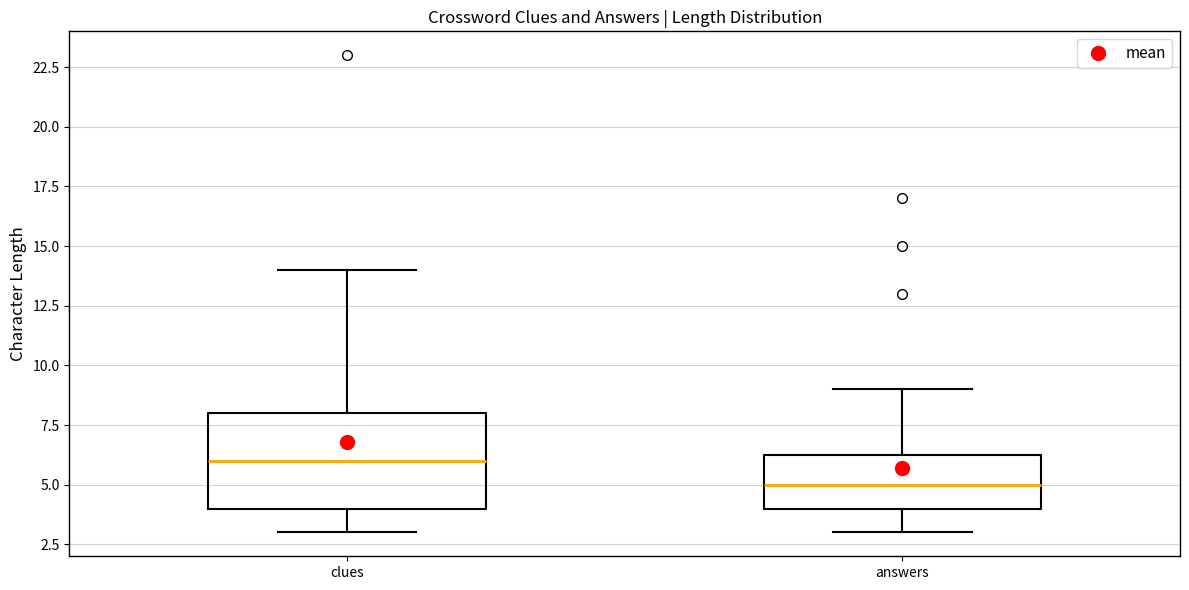

Reading left to right, transcribe this box plot: for each box, give where its median line is, the range the box spans, and where its two whiskers end, as read against the y-axis. The values are not printed on the chart, so give them approximately, as read against the axis.

clues: median 6.0, box 4.0 to 8.0, whiskers 3.0 to 14.0
answers: median 5.0, box 4.0 to 6.5, whiskers 3.0 to 9.0